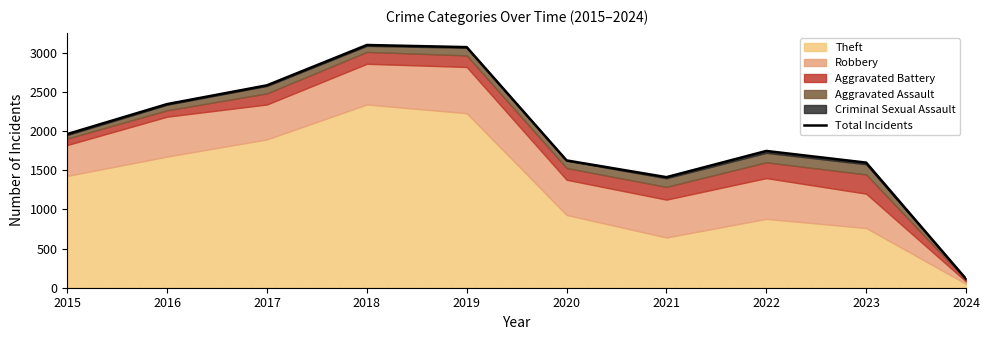

True or false: the data has more than 1 interior local peaks.

True